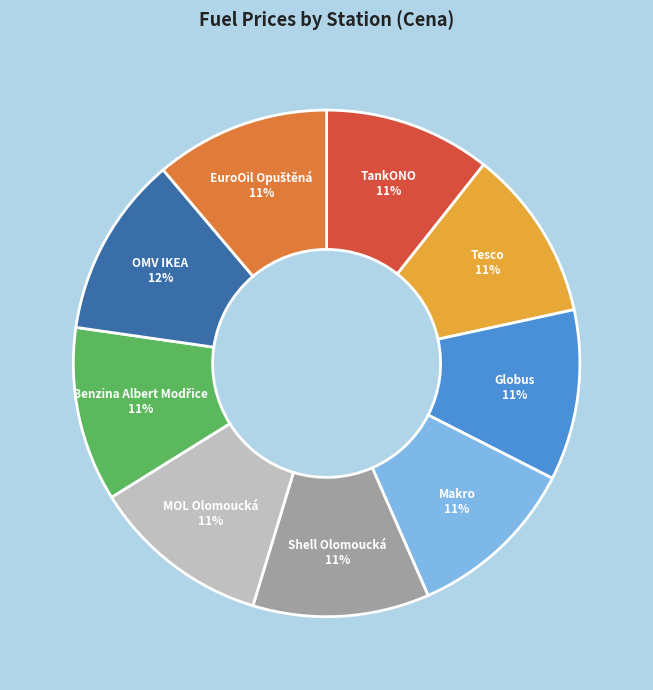

The Tesco slice represents 5% of the pie. True or false?

False